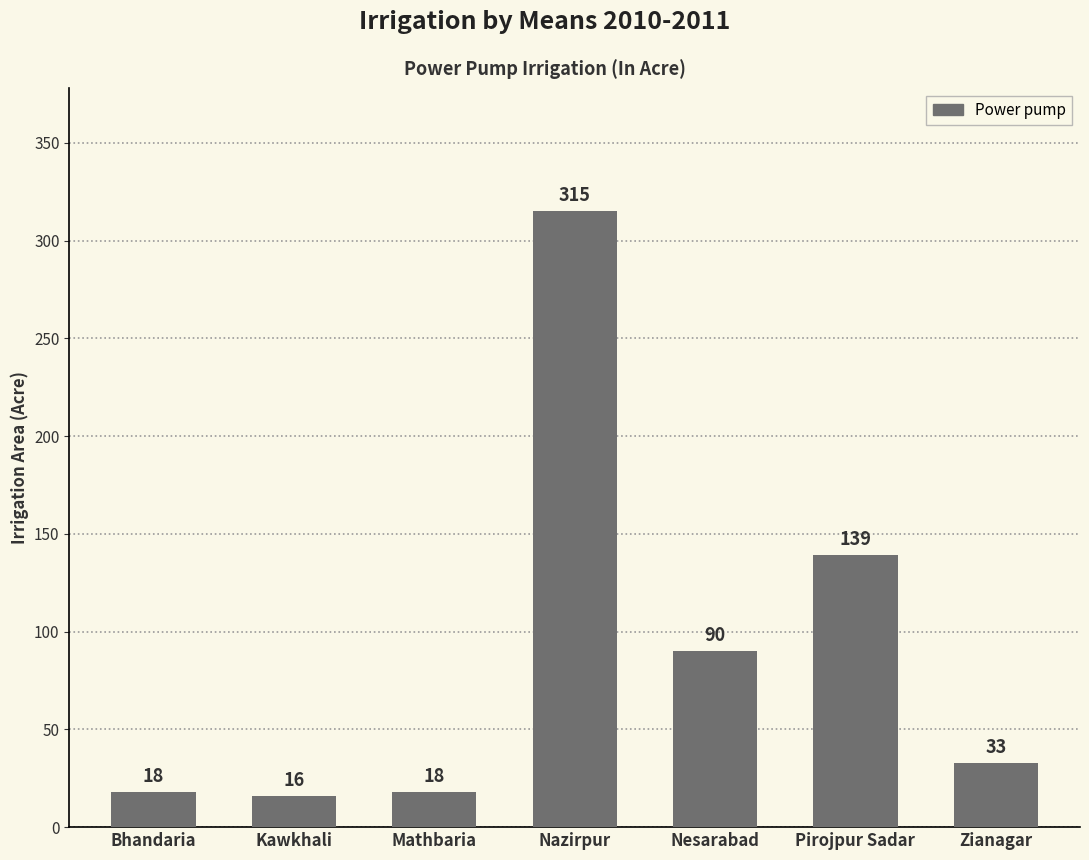

Reading left to right, list all the values displayed in this chart.

18	16	18	315	90	139	33